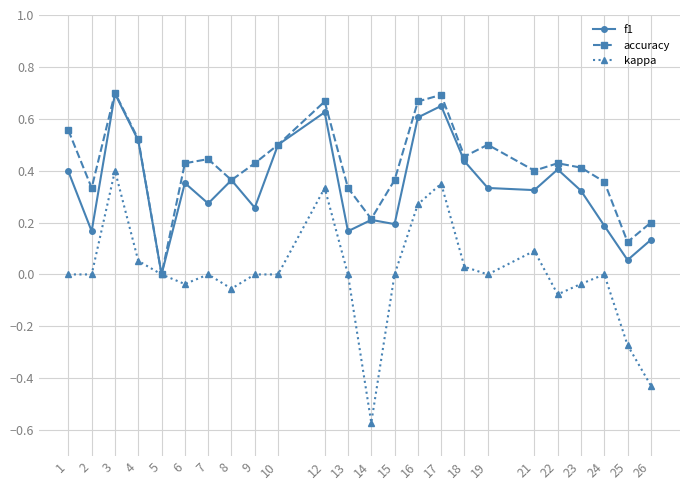

How many interior local valleys does the accuracy series have?

7